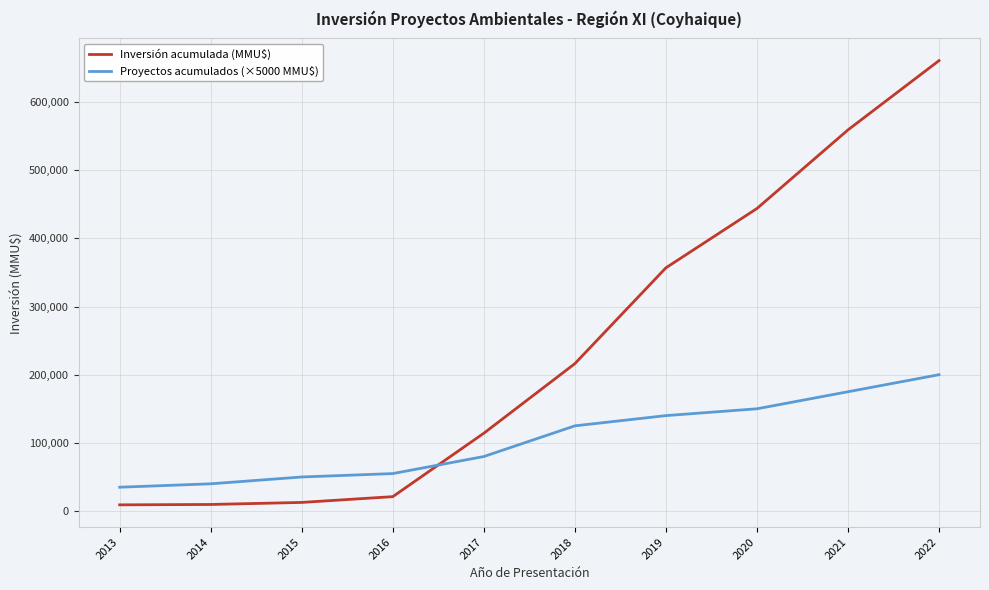

Read the Proyectos acumulados (×5000 MMU$) value at 2015.

50000